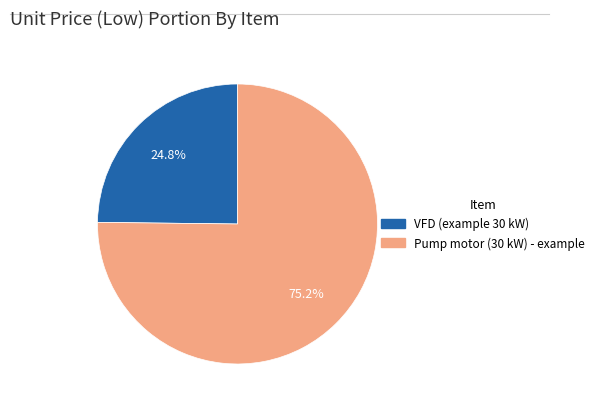

To the nearest percent, what is the difference between the largest and smallest slice percentages?

50%